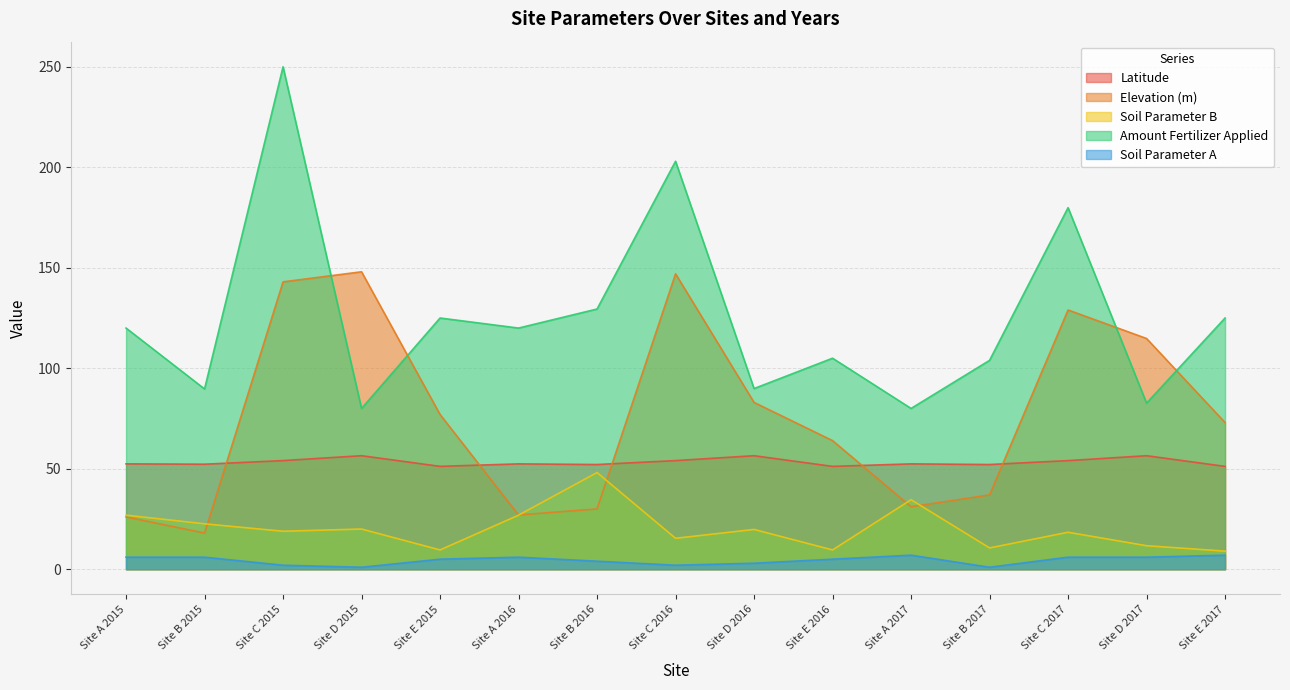

What is the approximate value of Amount Fertilizer Applied at Site C 2017?

179.9